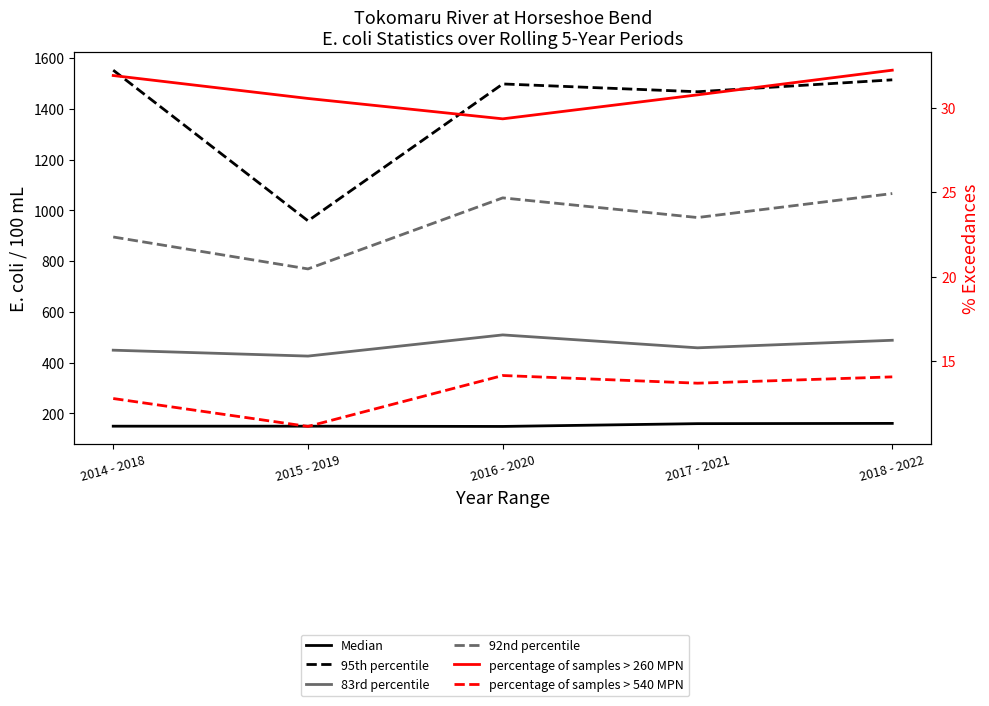

Is it true that percentage of samples > 260 MPN equals 51.9 at 2017 - 2021?

False